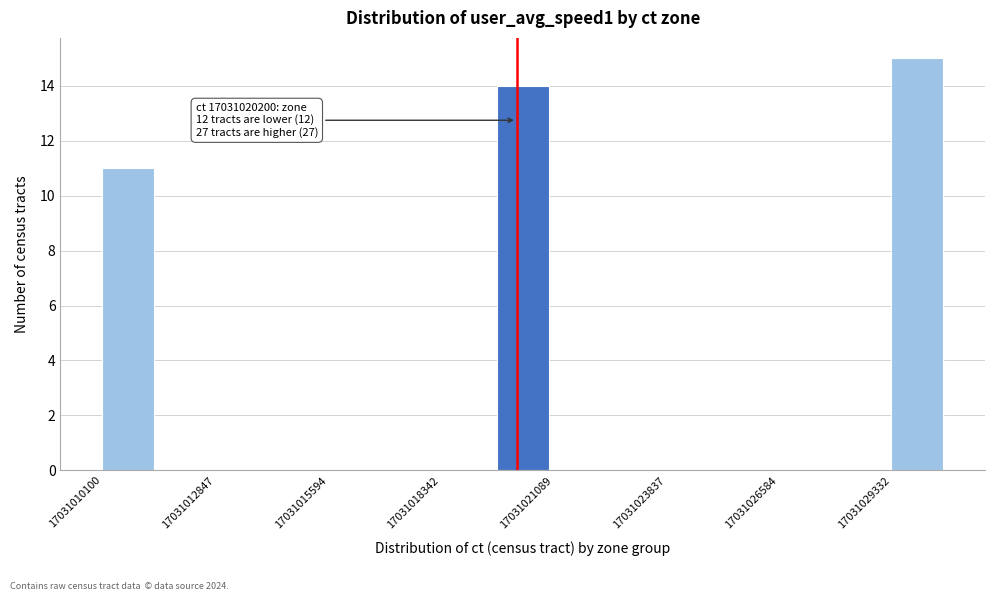

Read against the x-axis, roughly where is the centre of the tallest bar?

17031030000